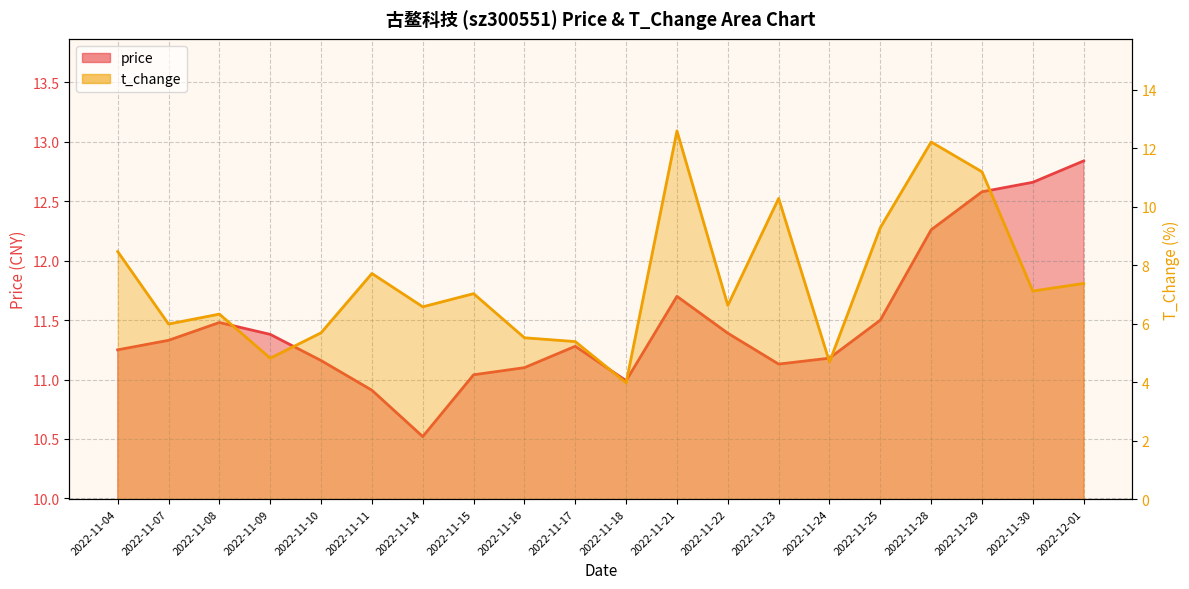

What is the sum of the price values at 2022-11-18 and 2022-11-11?

21.9